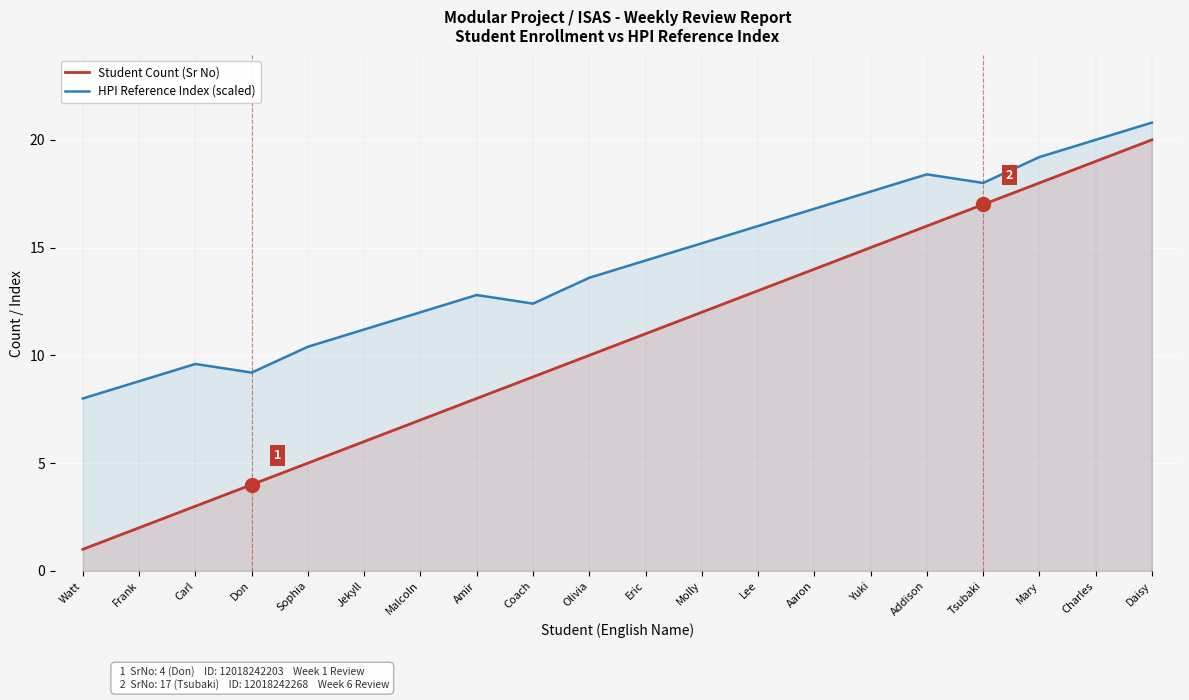

What is the difference between the second highest and second lowest values in the Student Count (Sr No) series?

17.0